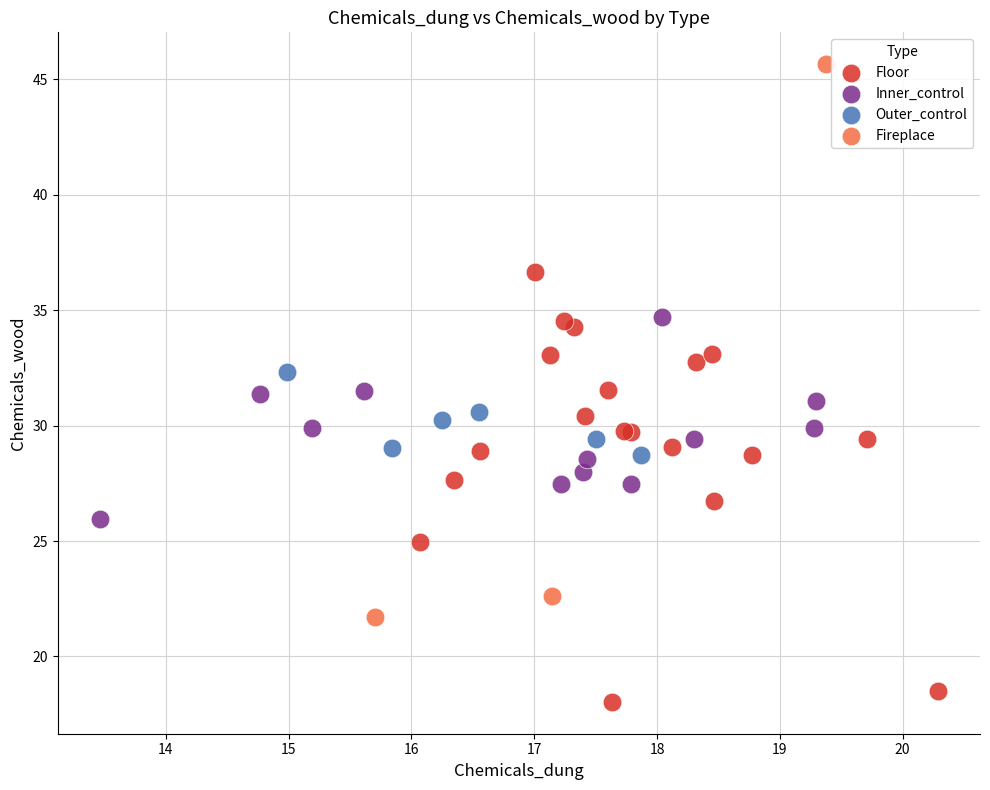

Which series has the largest Y range (max minus min)?

Fireplace